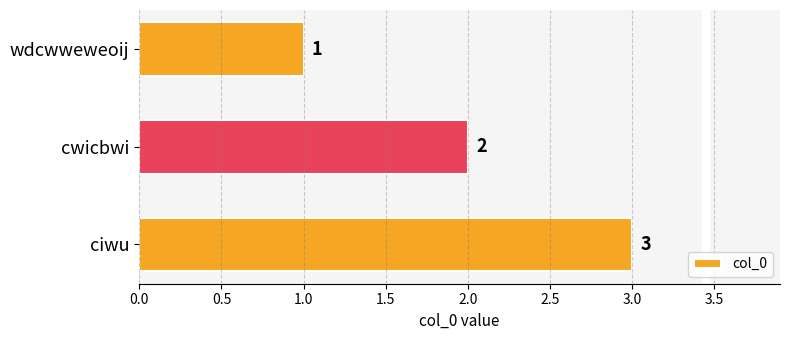

What is the average value?

2